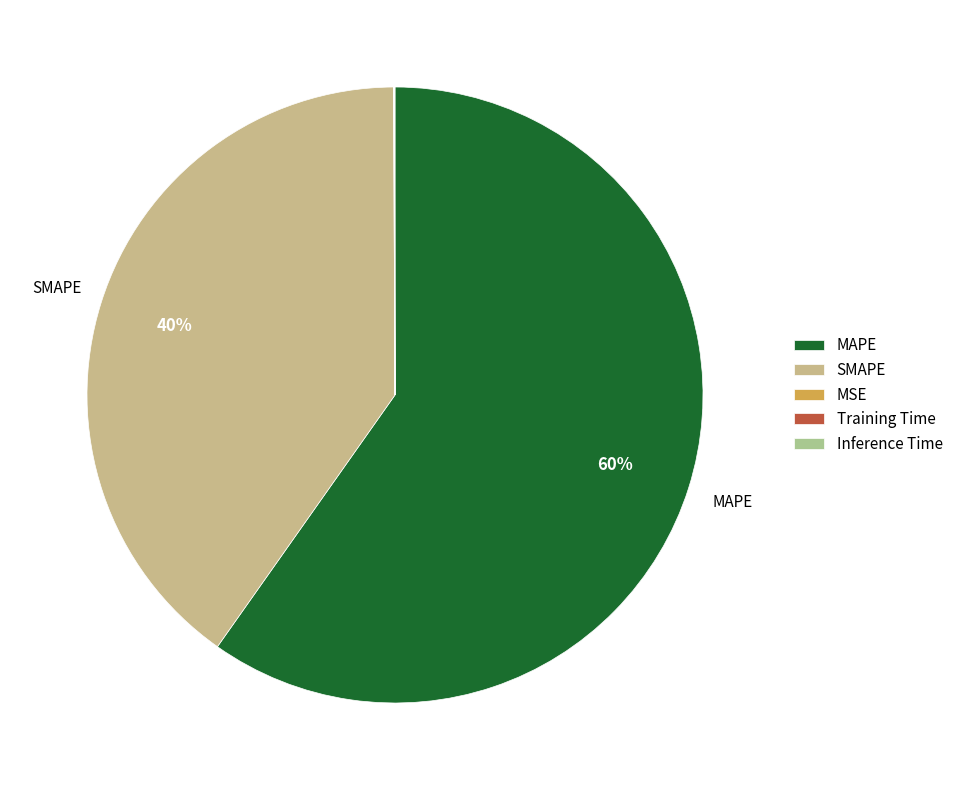

Count the number of slices in the pie.

5